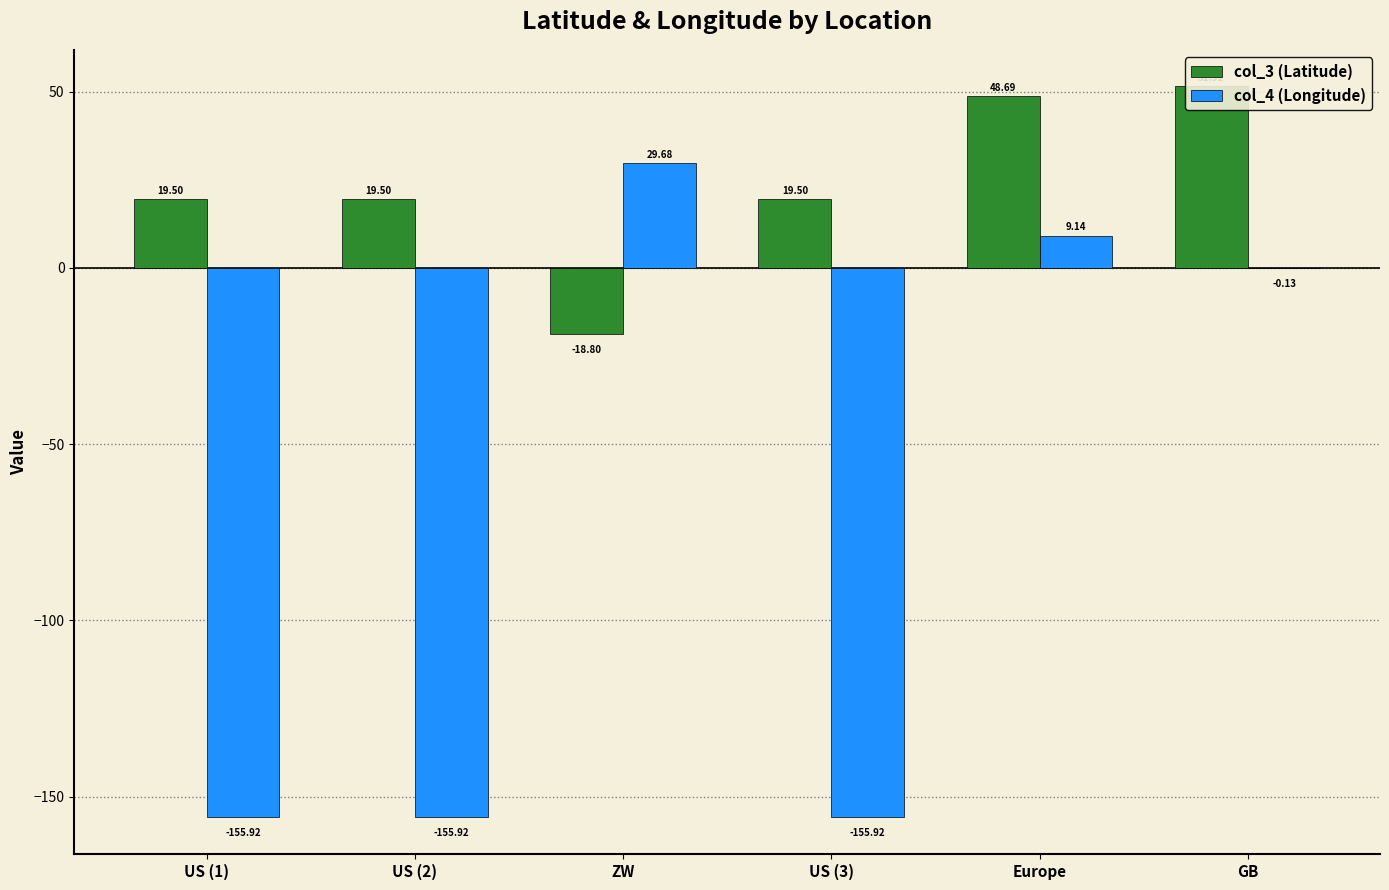

What is the difference between the highest and lowest values at Europe?

39.6